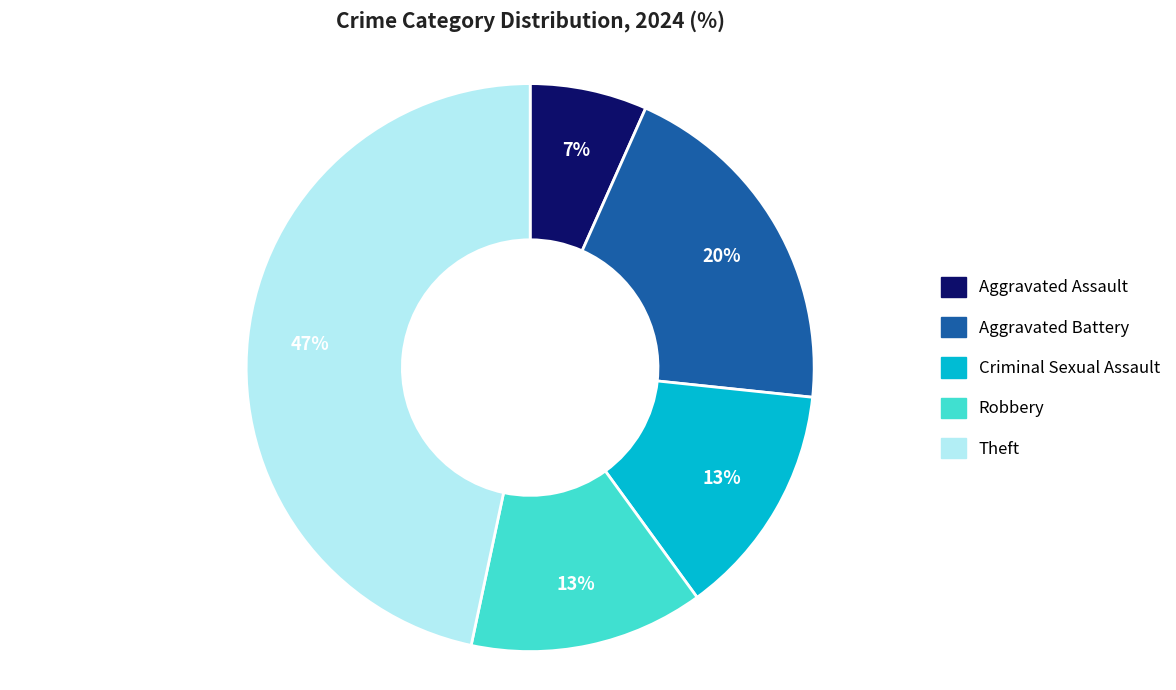

Is Aggravated Battery the majority of the pie?

No